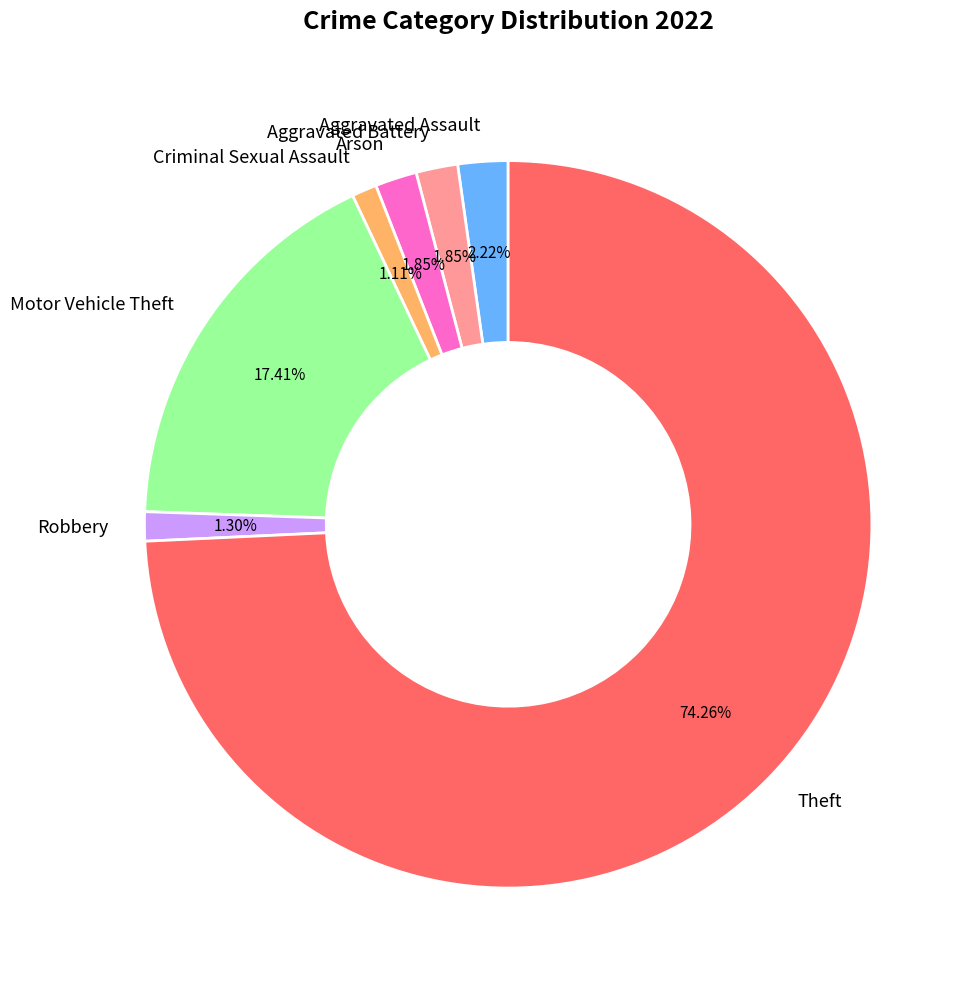

Approximately how many times larger is the value at Aggravated Assault compared to Arson?

1.2